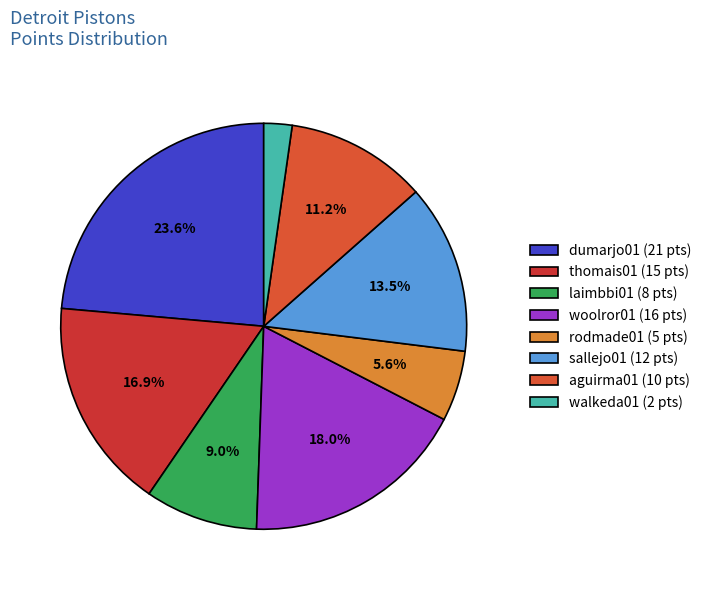

What is the change in value from rodmade01 to sallejo01?

+7